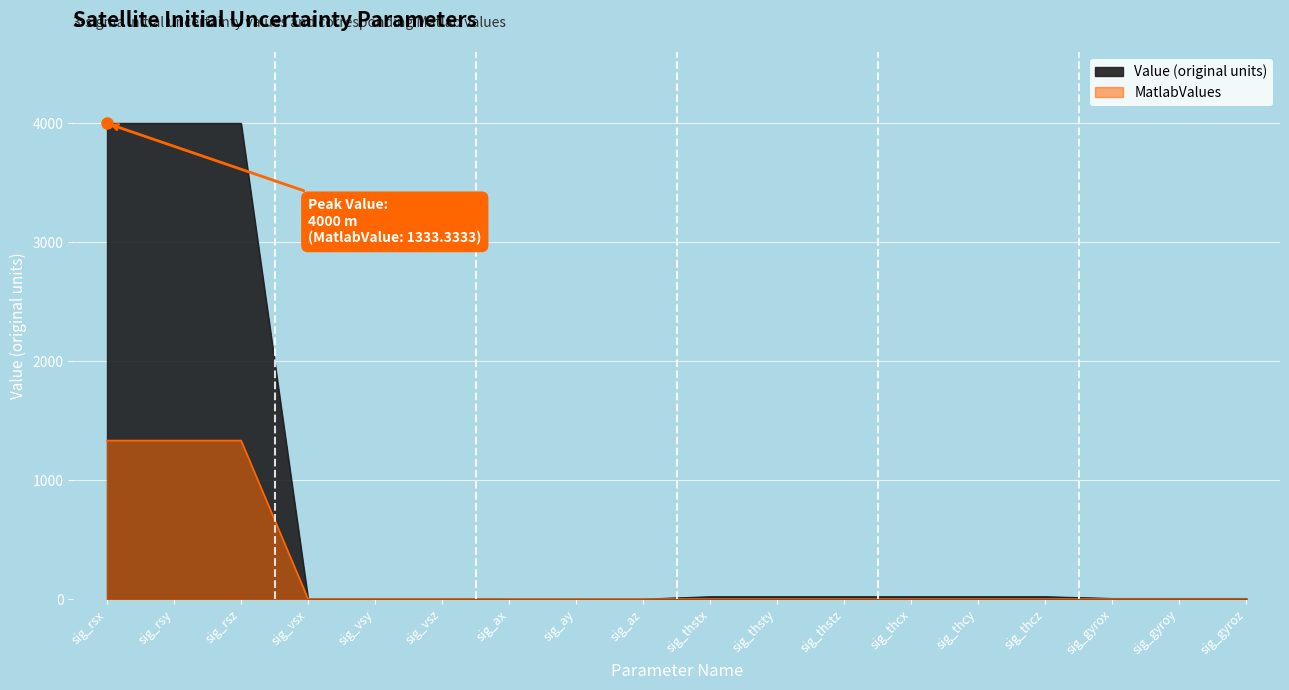

Rank the categories by value from highest to lowest.

sig_rsx, sig_rsy, sig_rsz, sig_thstx, sig_thsty, sig_thstz, sig_thcx, sig_thcy, sig_thcz, sig_gyrox, sig_gyroy, sig_gyroz, sig_vsx, sig_vsy, sig_vsz, sig_ax, sig_ay, sig_az